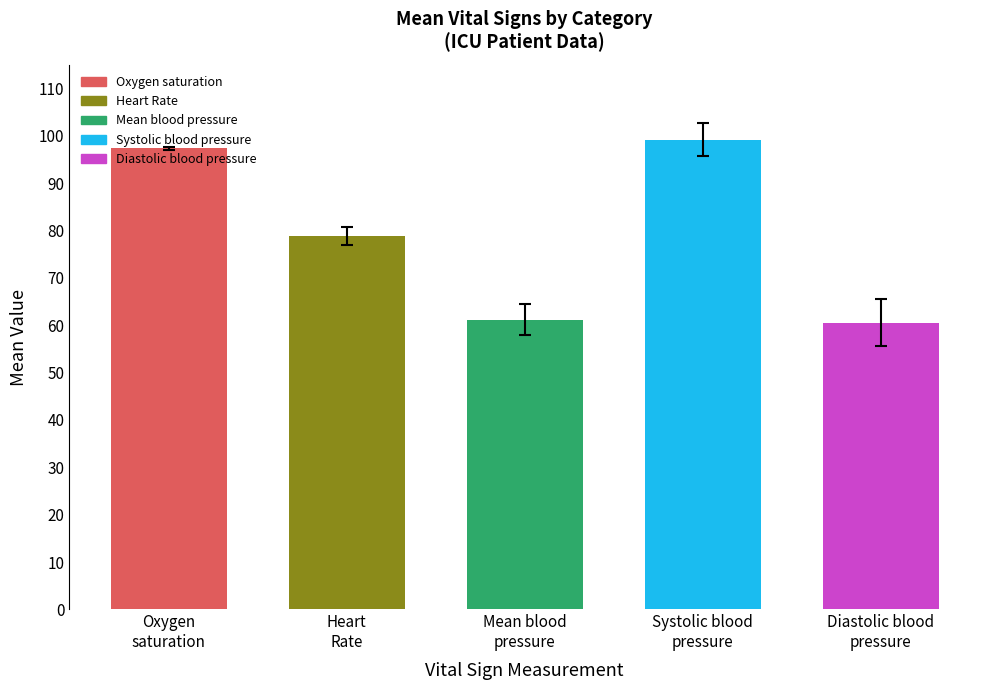

What is the greatest value displayed?

99.1